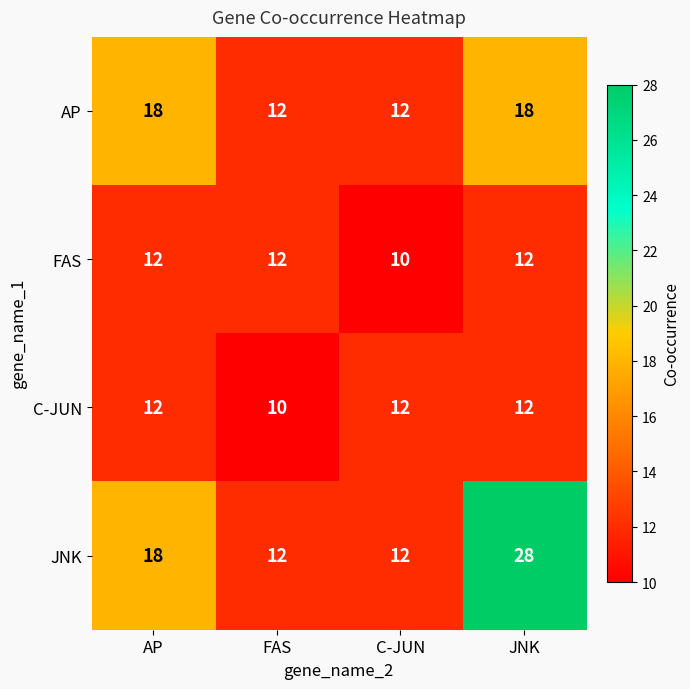

Which category has the lowest value in the C-JUN series?

FAS